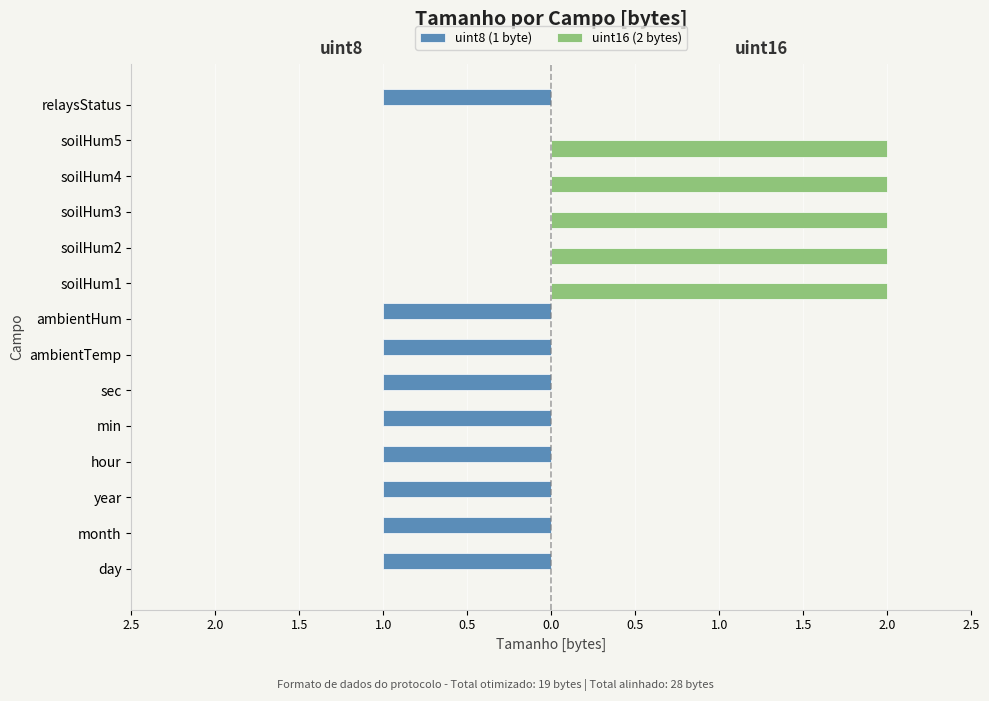

List the series in order of their peak value, lowest first.

uint8 (1 byte), uint16 (2 bytes)